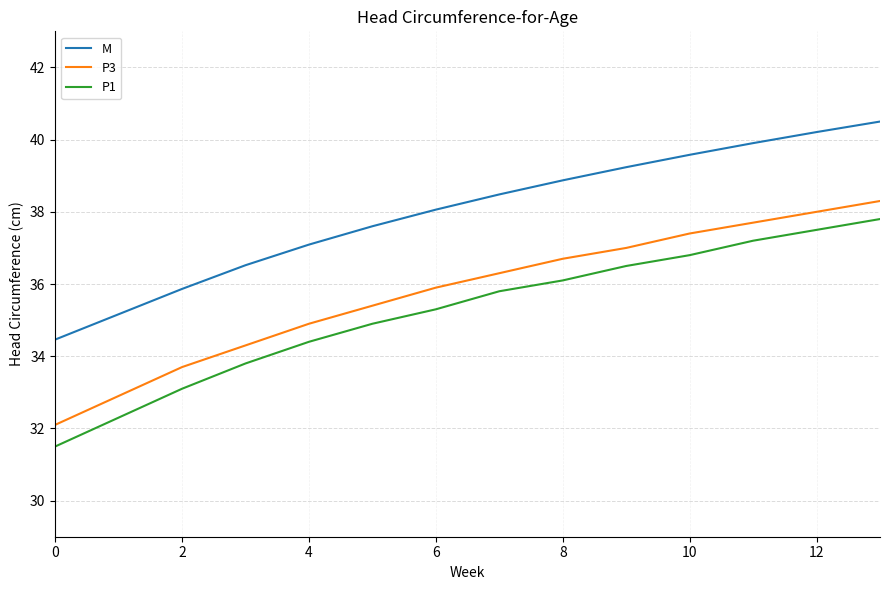

Which series has the largest total across all categories?

M